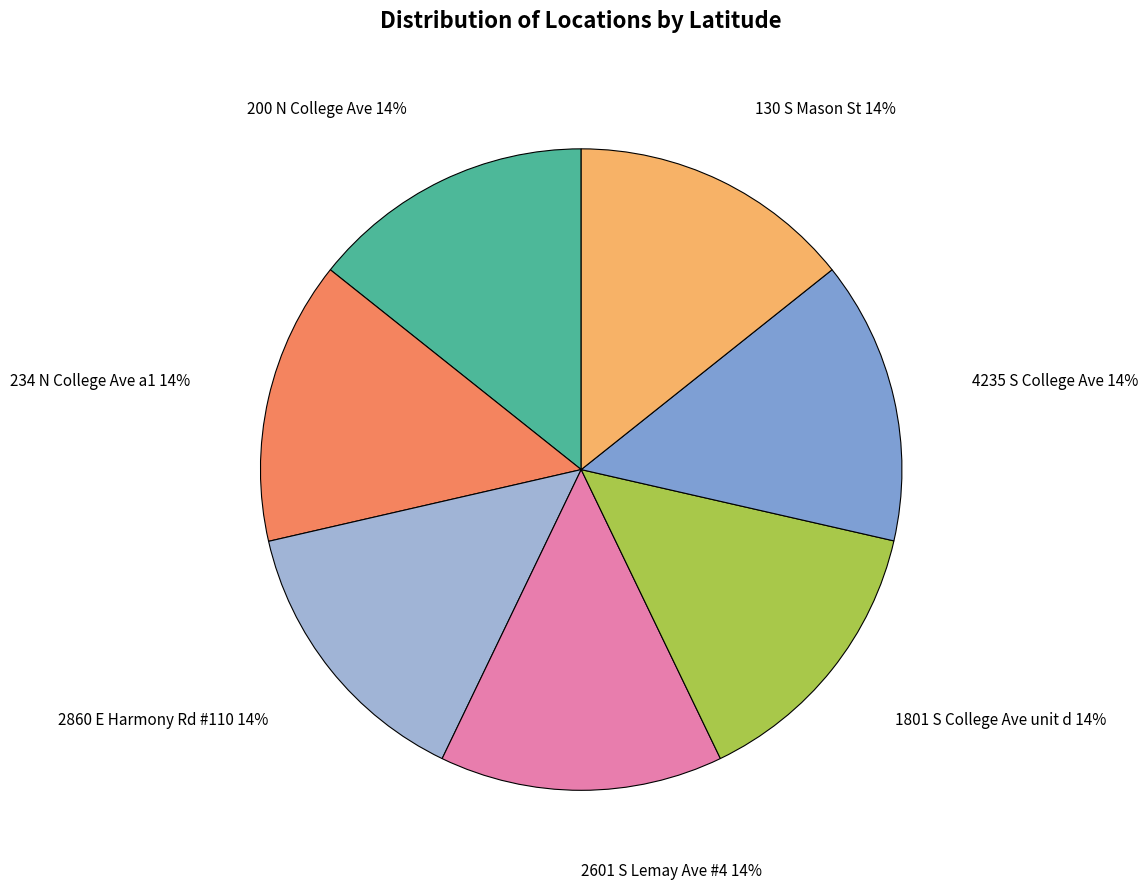

To the nearest percent, what portion does 2860 E Harmony Rd #110 represent?

14%